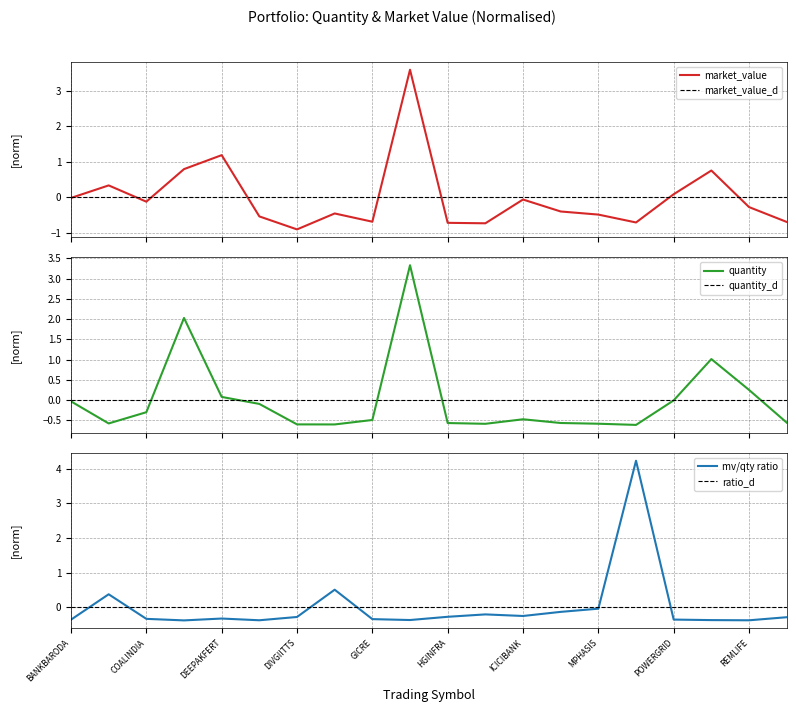

What is the lowest value of the quantity series?

-0.6